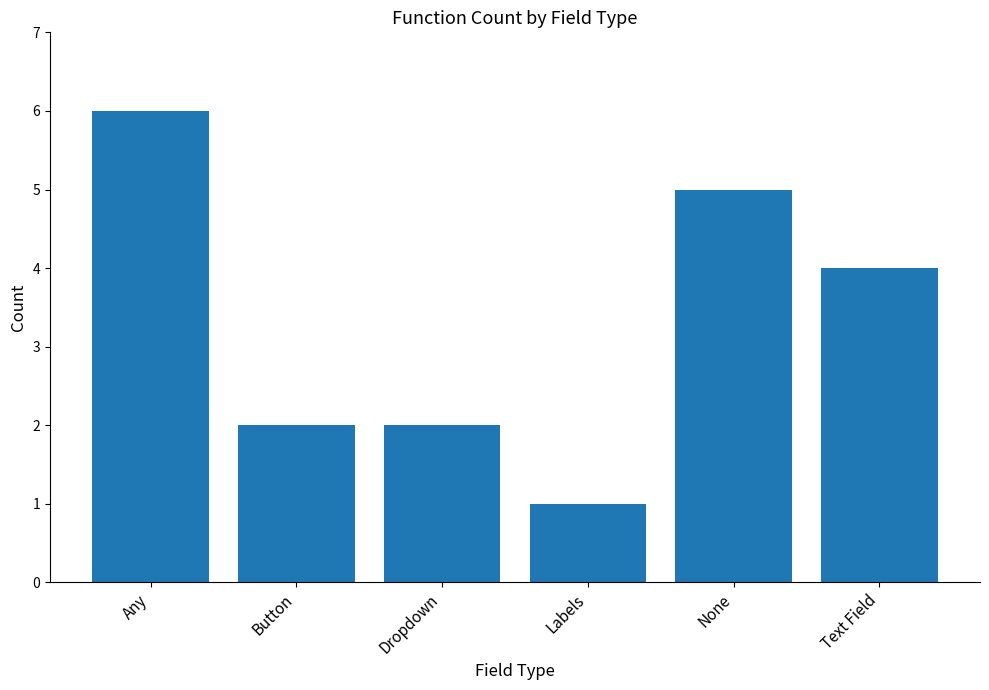

Which label corresponds to the largest value in the chart?

Any